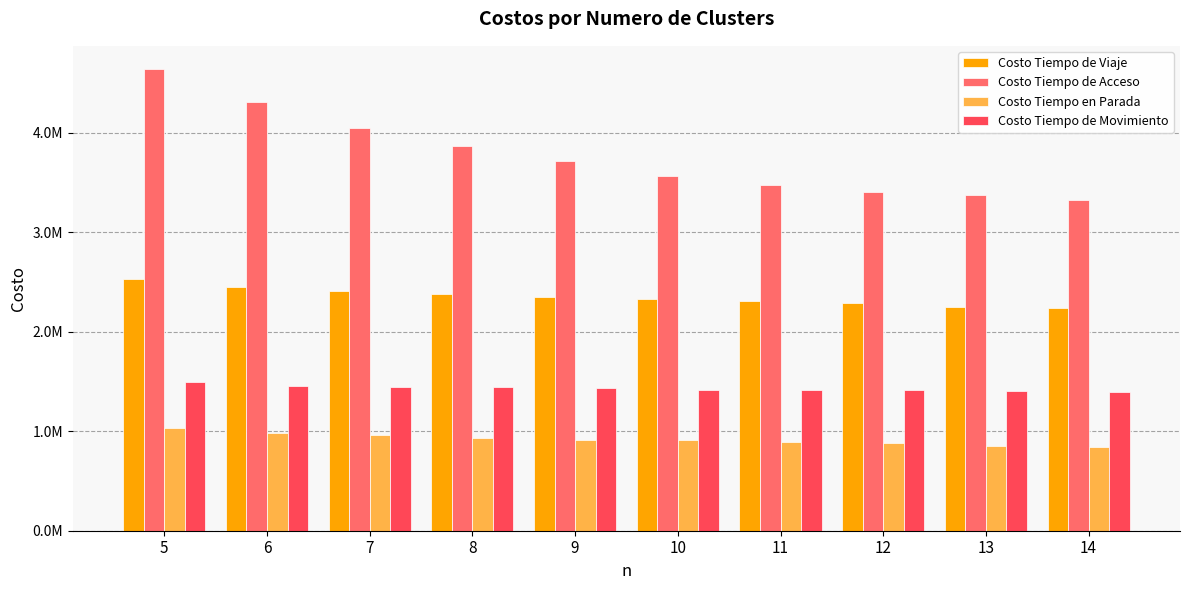

At which label does Costo Tiempo en Parada first exceed 912447?

5